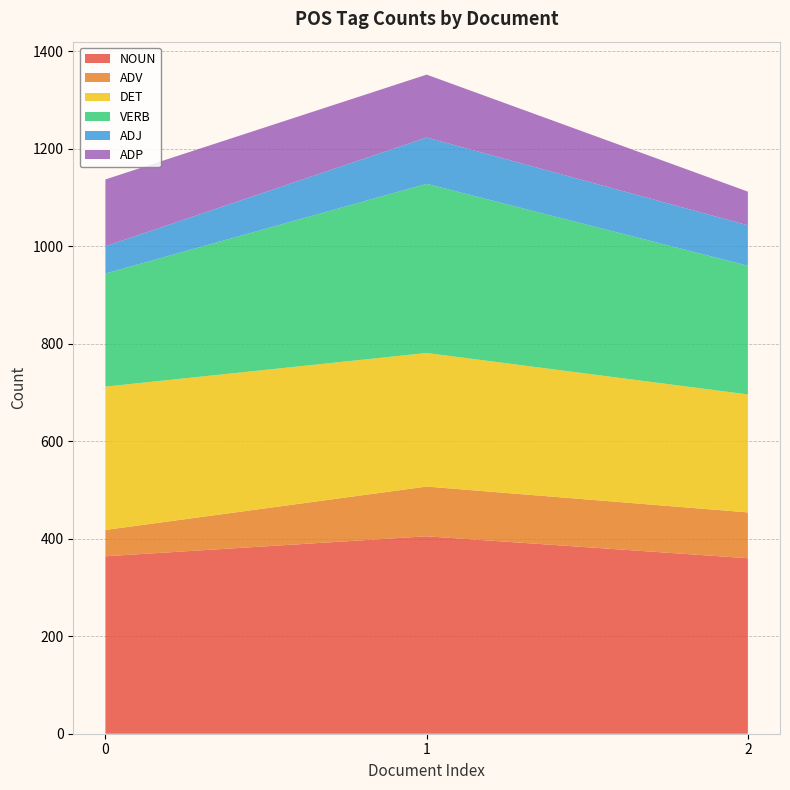

Reading left to right, transcribe all the data shown in this chart.

NOUN: 0=364	1=405	2=360
ADV: 0=54	1=102	2=94
DET: 0=294	1=274	2=242
VERB: 0=232	1=347	2=264
ADJ: 0=56	1=95	2=83
ADP: 0=137	1=129	2=69